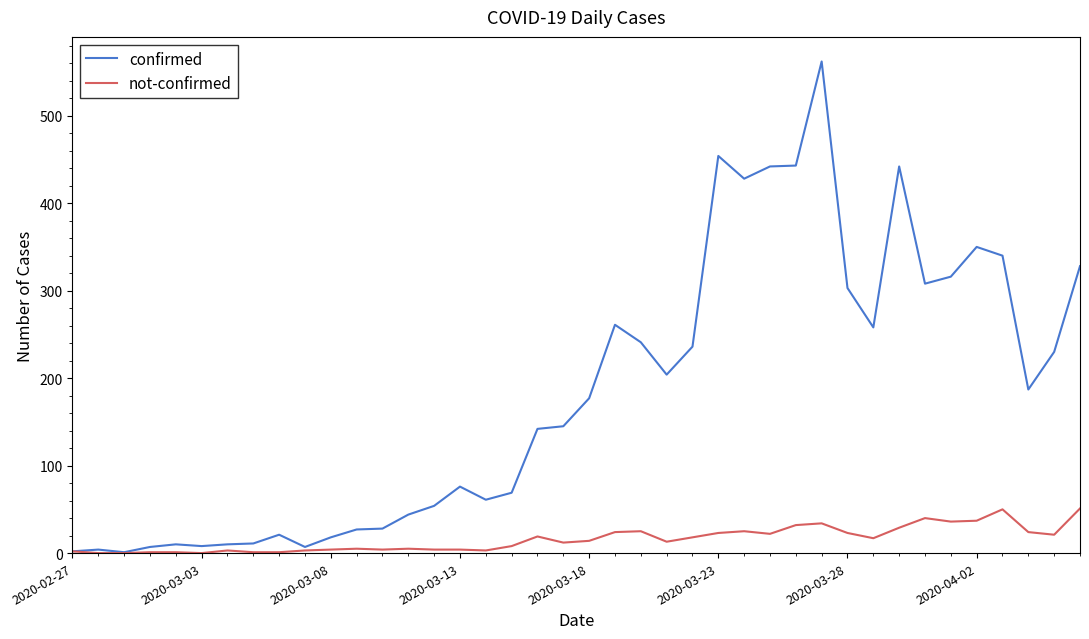

List the series in order of their overall mean, lowest first.

not-confirmed, confirmed